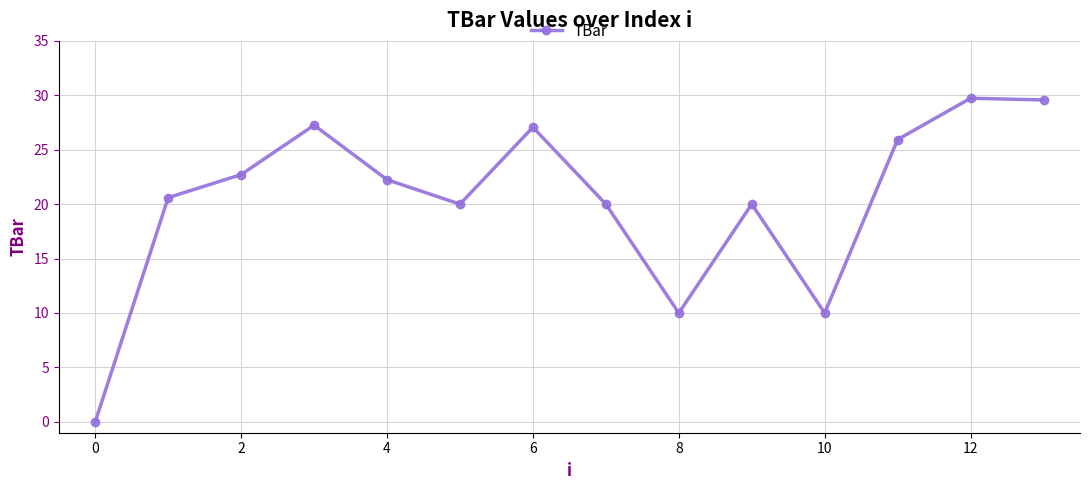

What is the sum of all values?

285.1